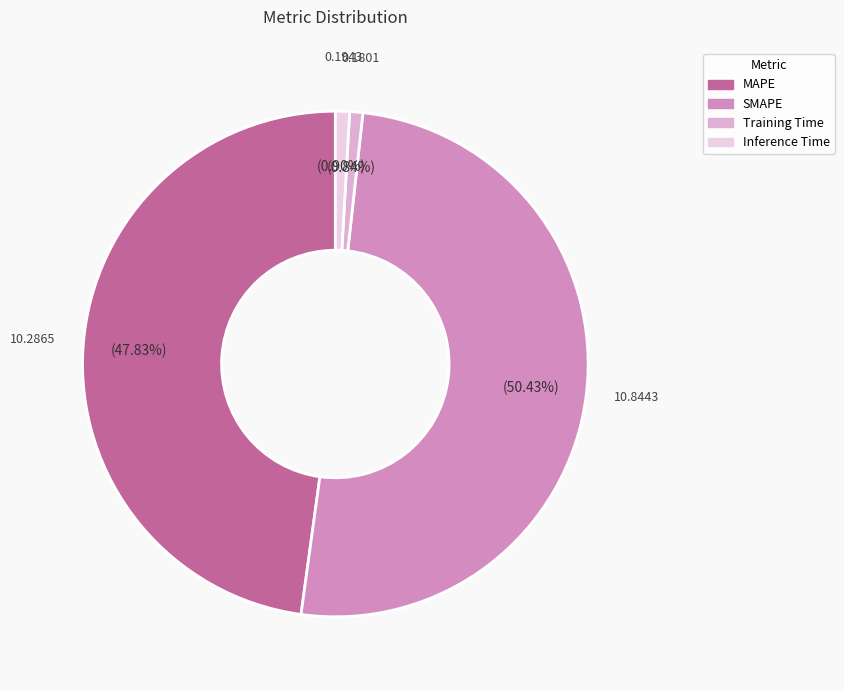

To the nearest percent, what is the combined percentage of MAPE and Training Time?

49%